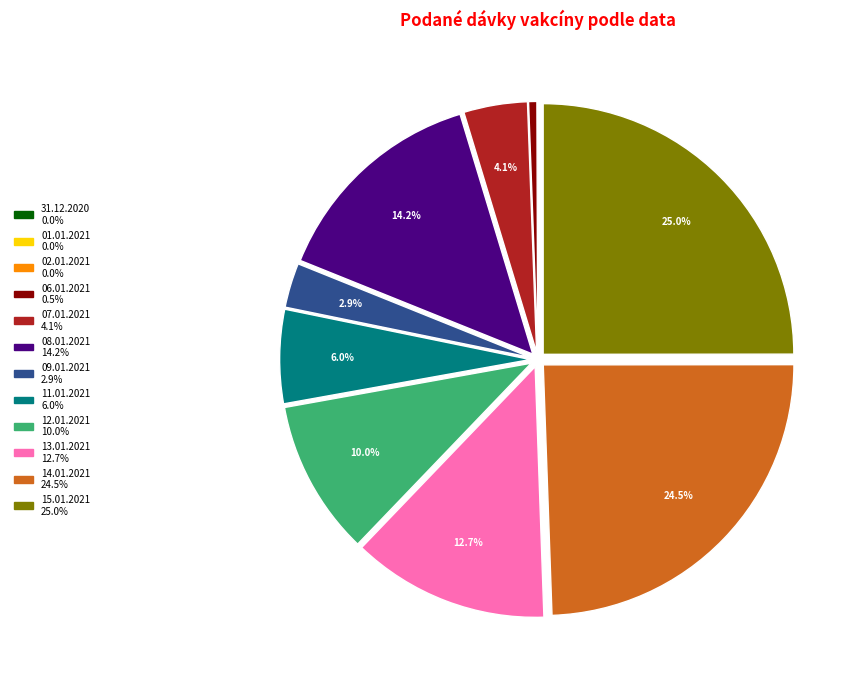

The 08.01.2021 slice represents 14% of the pie. True or false?

True